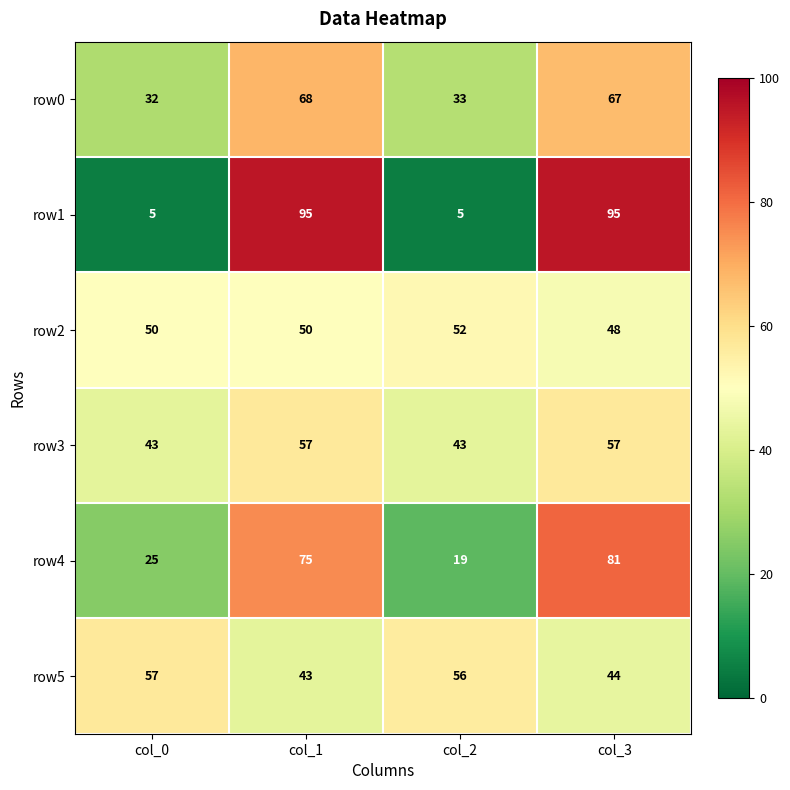

Where does the row5 series first go above 56?

col_0